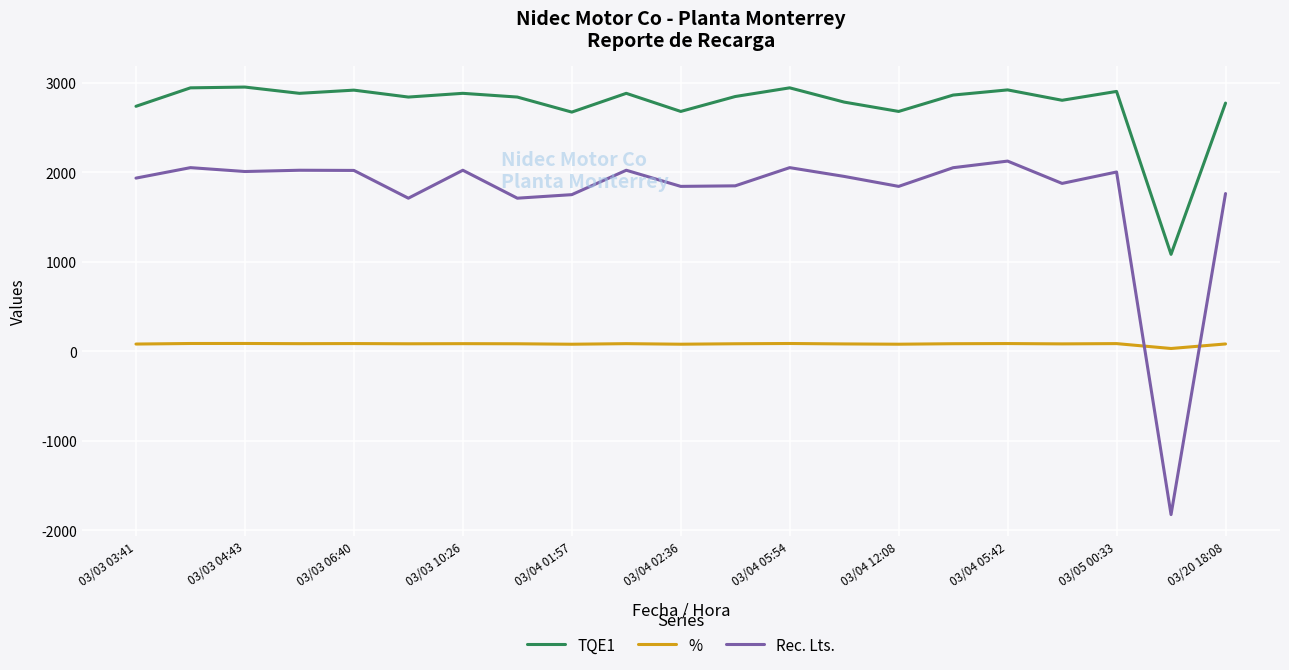

True or false: Rec. Lts. has more than 1 points higher than both neighbors.

True